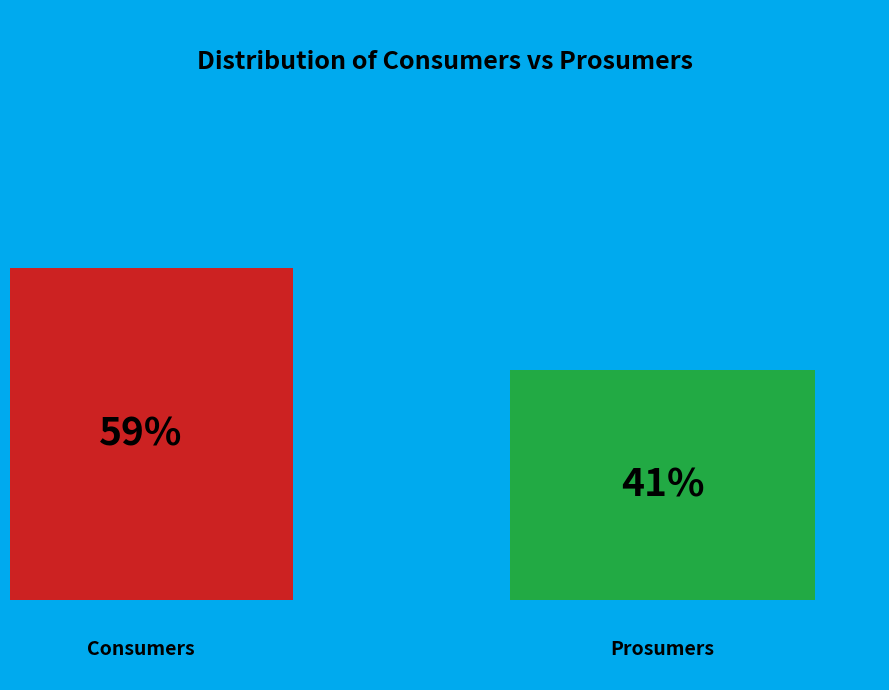

Which slice is the smallest?

Prosumers